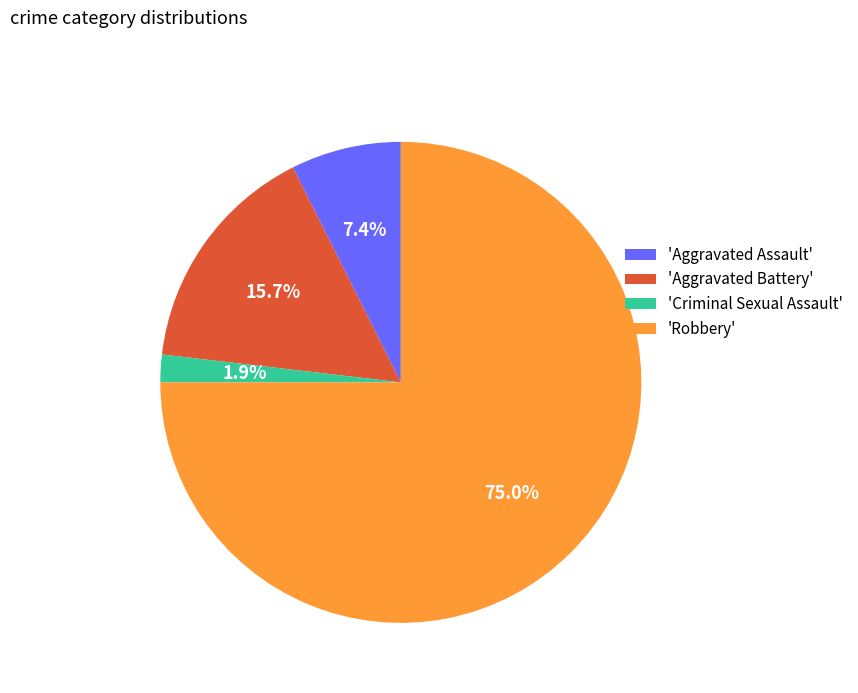

Does any single category account for the majority?

Yes